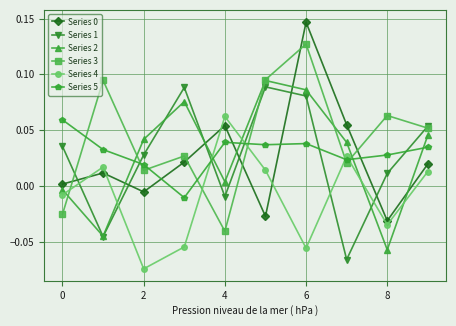

Which series has the largest total across all categories?

Series 3